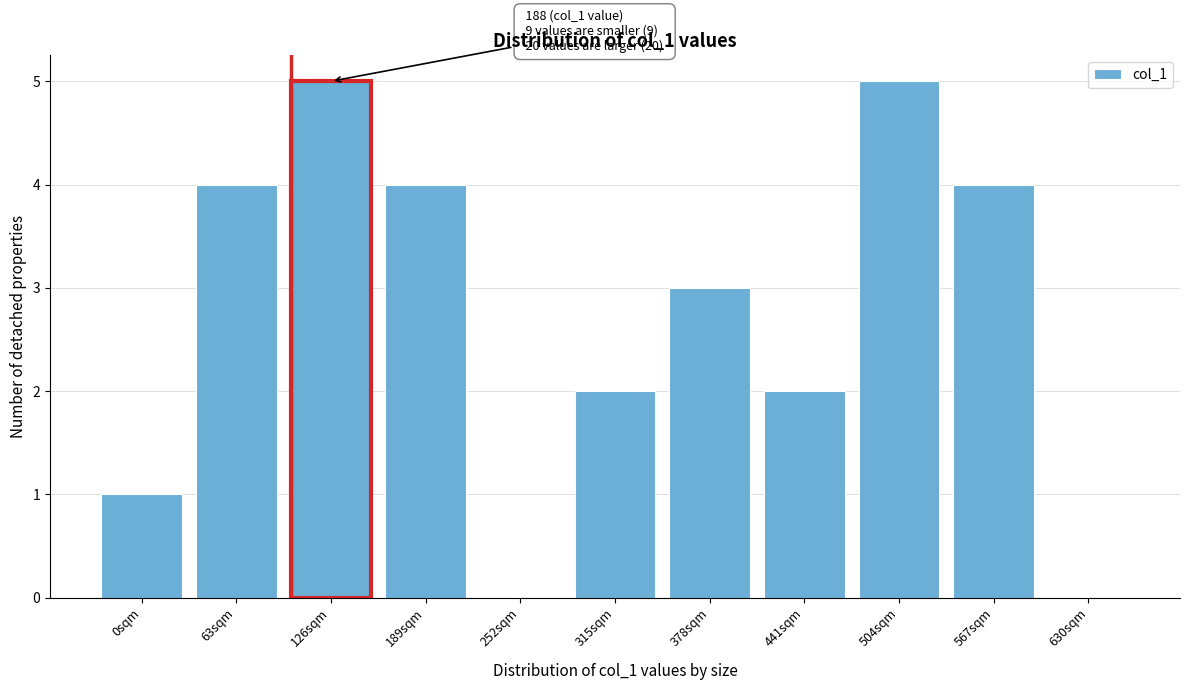

Reading left to right, extract all data points from this chart.

0sqm=1	63sqm=4	126sqm=5	189sqm=4	252sqm=0	315sqm=2	378sqm=3	441sqm=2	504sqm=5	567sqm=4	630sqm=0